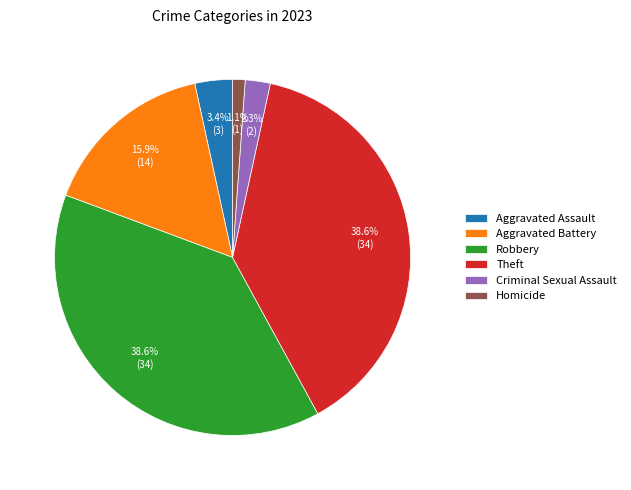

To the nearest percent, what portion does Theft represent?

39%